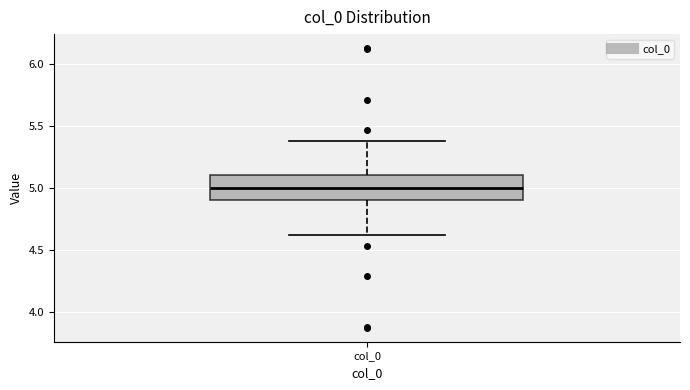

Where does the lower whisker of the box for col_0 end on the y-axis? The values are not printed on the chart, so give them approximately, as read against the axis.

4.6